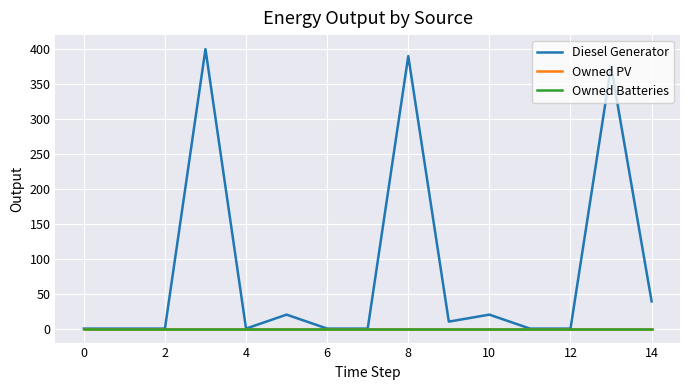

What is the maximum value for Diesel Generator?

400